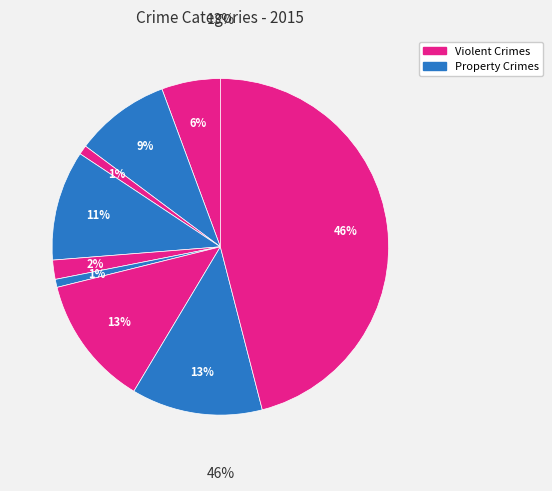

To the nearest percent, what is the difference between the largest and smallest slice percentages?

45%